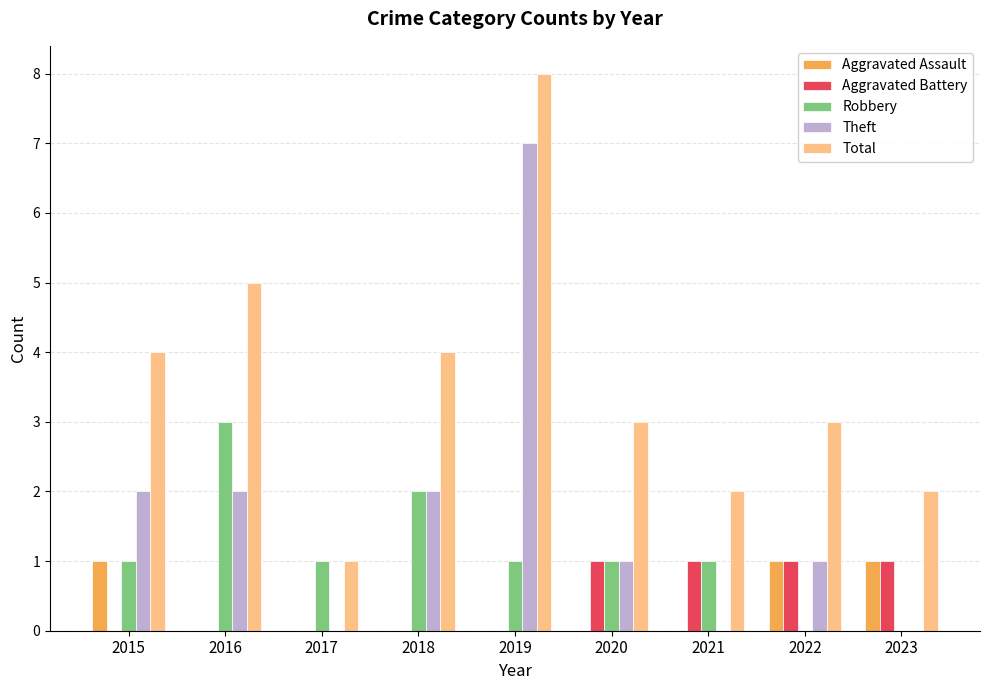

Between 2017 and 2020, which series saw the biggest shift?

Total